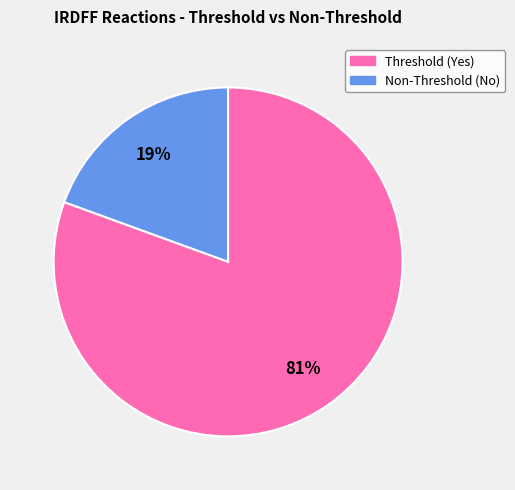

What is the ratio of the value at Threshold to the value at Non-Threshold?

0.2